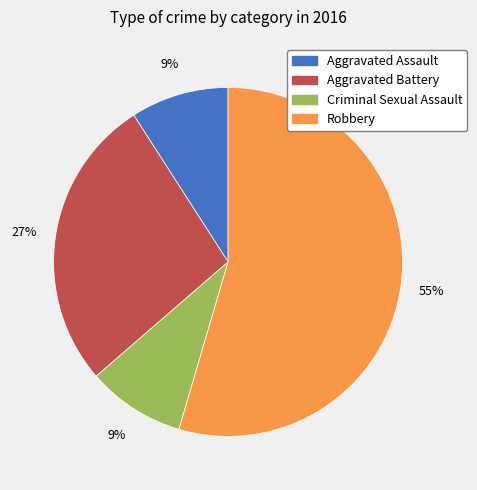

Which category has the biggest portion of the pie?

Robbery